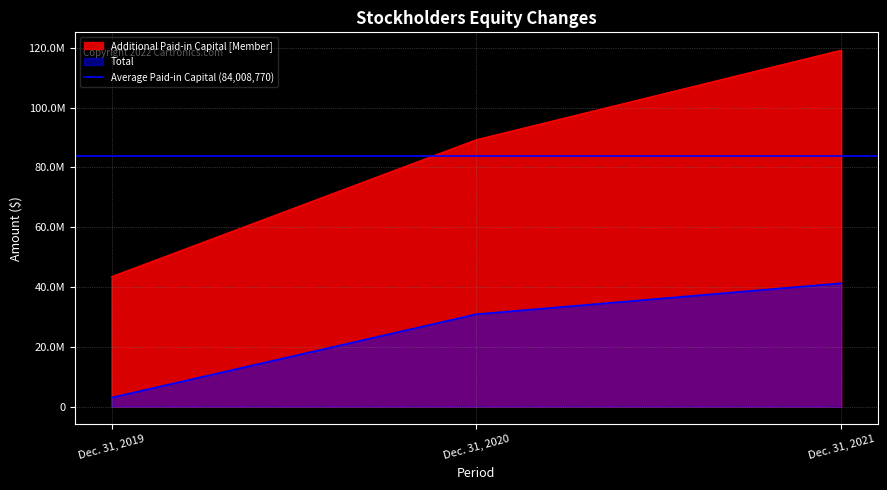

Rank the series at Dec. 31, 2019 from highest to lowest value.

Additional Paid-in Capital [Member], Total